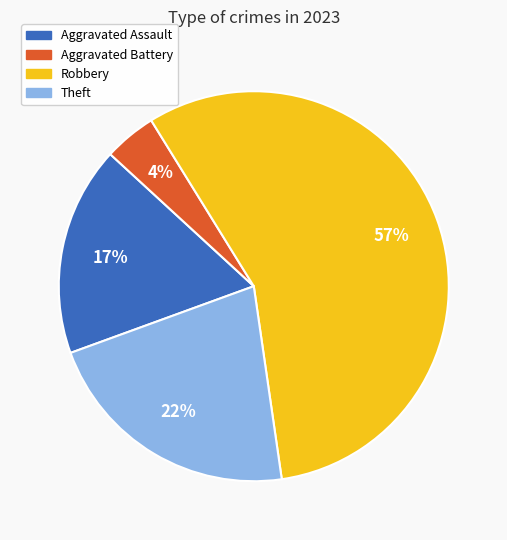

How many slices are in this pie chart?

4